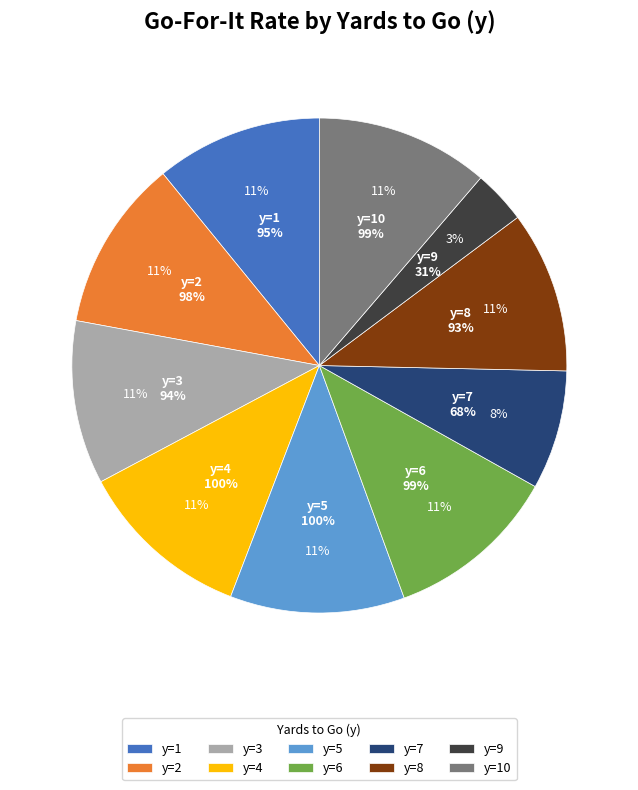

How many slices are in this pie chart?

10